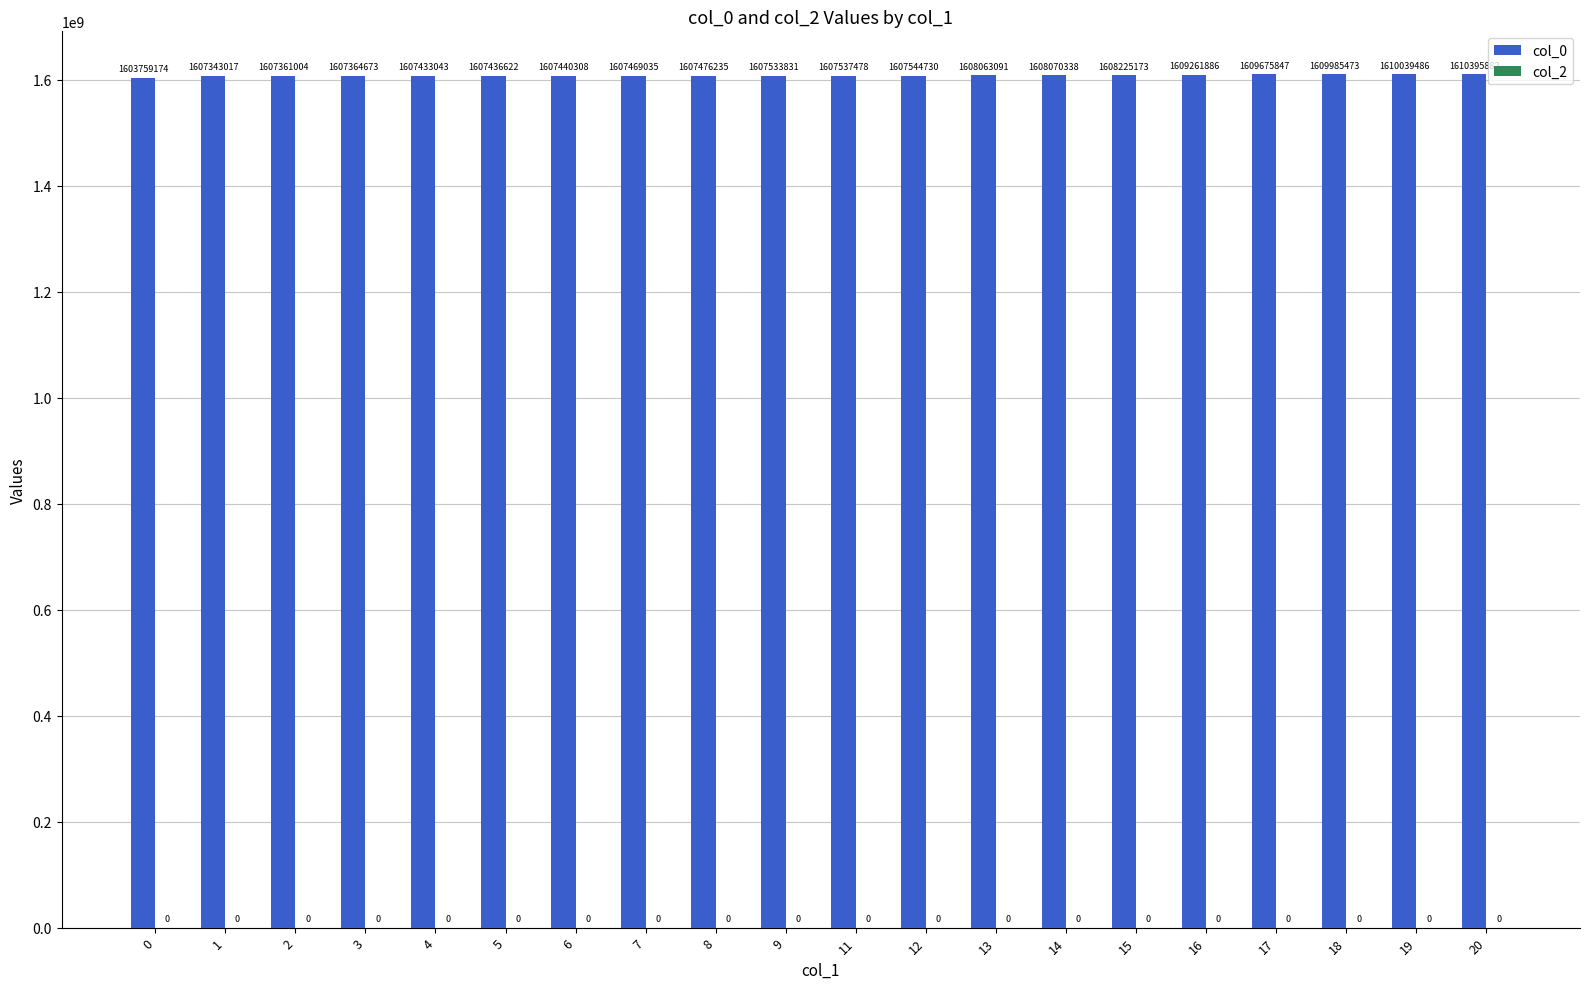

Between 6 and 19, which is larger?

19